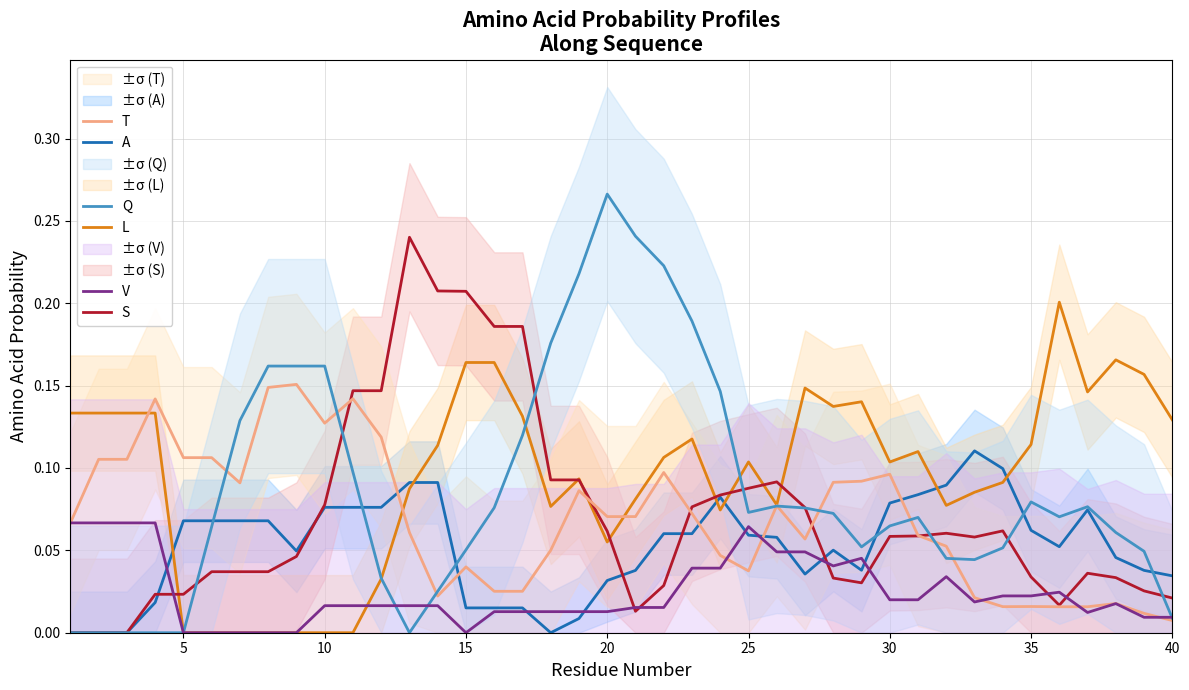

Which category has the highest value in the Q series?

20